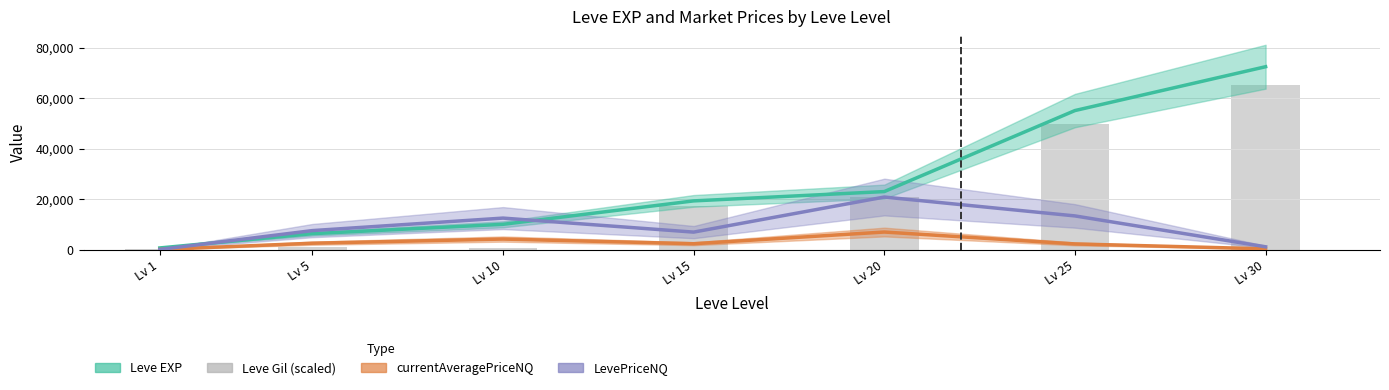

Reading left to right, list all the values displayed in this chart.

Leve EXP: 630.0	6280.0	9990.0	19270.0	22960.0	55060.0	72430.0
currentAveragePriceNQ: 26.0	2500.0	4151.6	2300.7	6931.0	2219.2	270.3
LevePriceNQ: 33.5	7500.0	12454.8	6902.0	20793.0	13315.5	1081.3
Leve Gil (scaled): 378.0	882.0	702.0	17343.0	20664.0	49554.0	65187.0